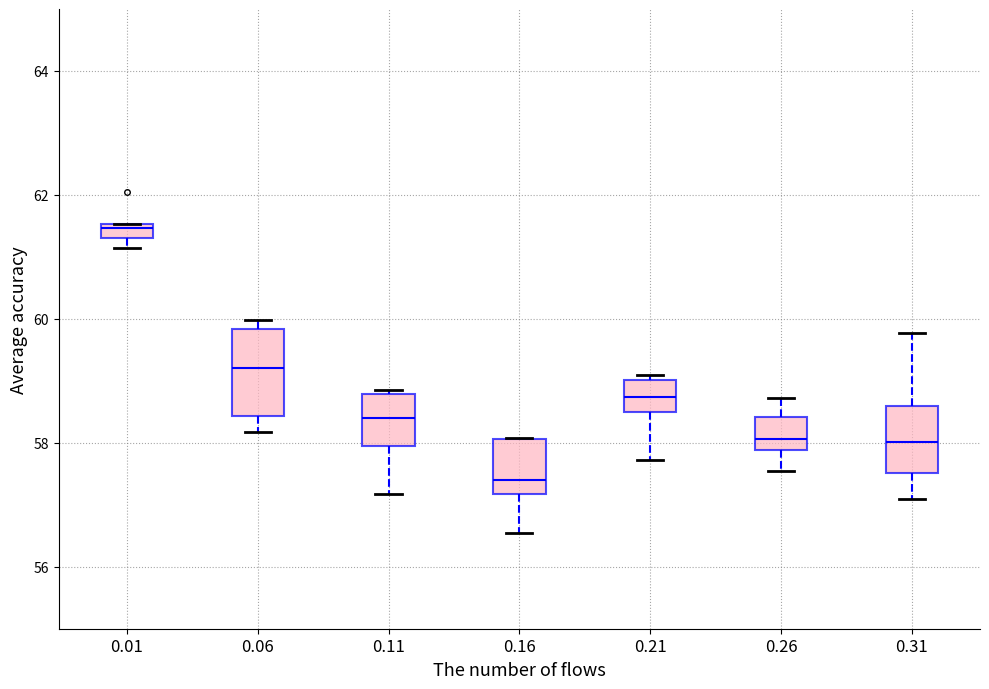

Comparing the boxes themselves (not the whiskers), which one is the tallest?

0.06